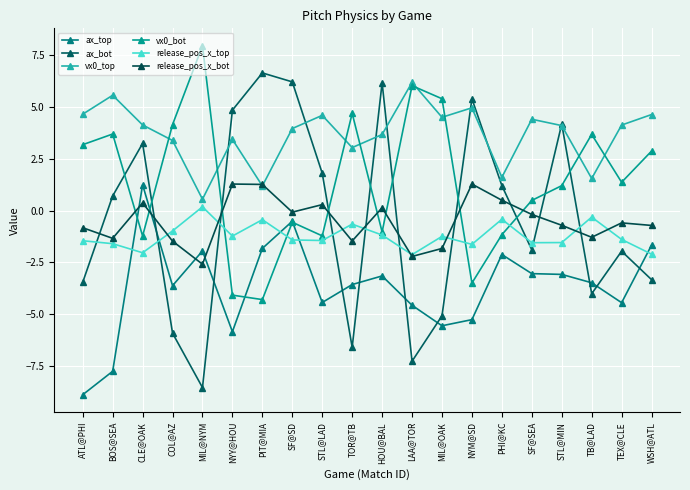

How many negative values does the ax_bot series have?

10